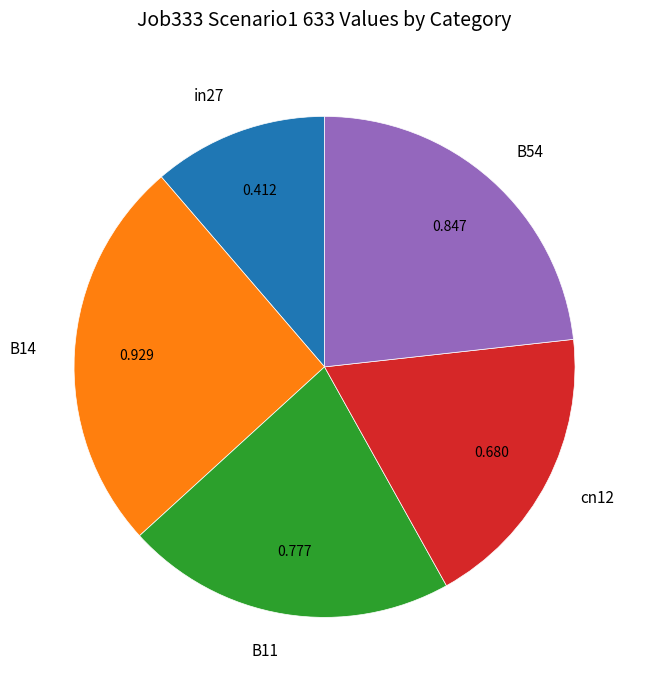

Is B54 the majority of the pie?

No